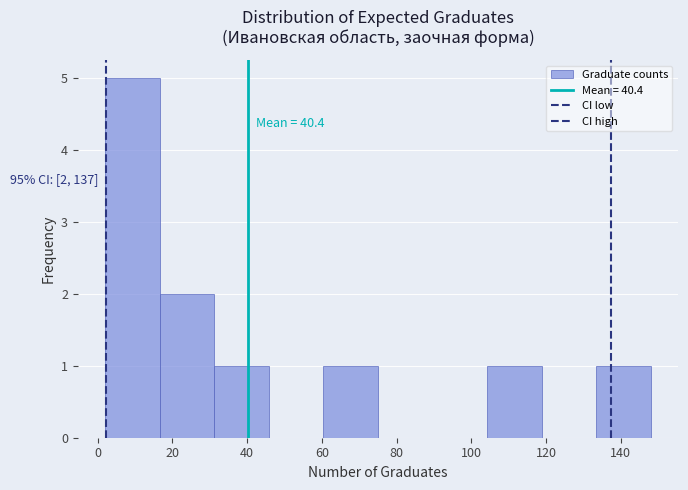

Over which range of the x-axis is the bar tallest?

2.0 to 16.6